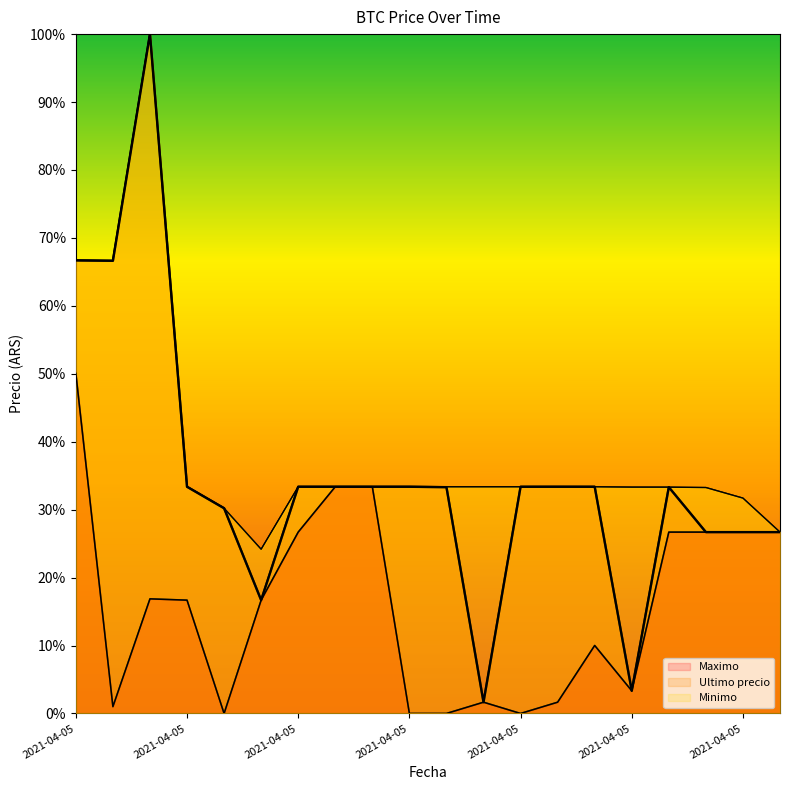

The Minimo series shows 30.2 at 2021-04-05 18:38. True or false?

True